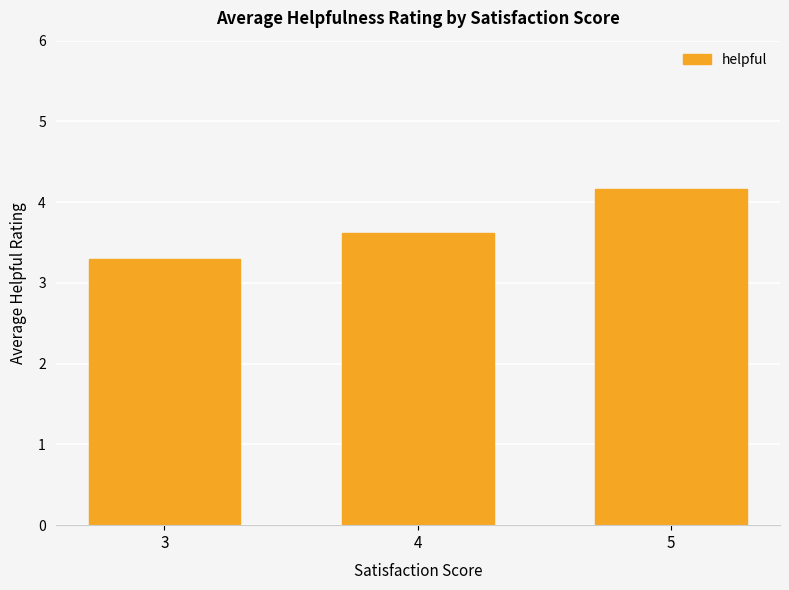

What is the difference between the maximum and minimum values?

0.9